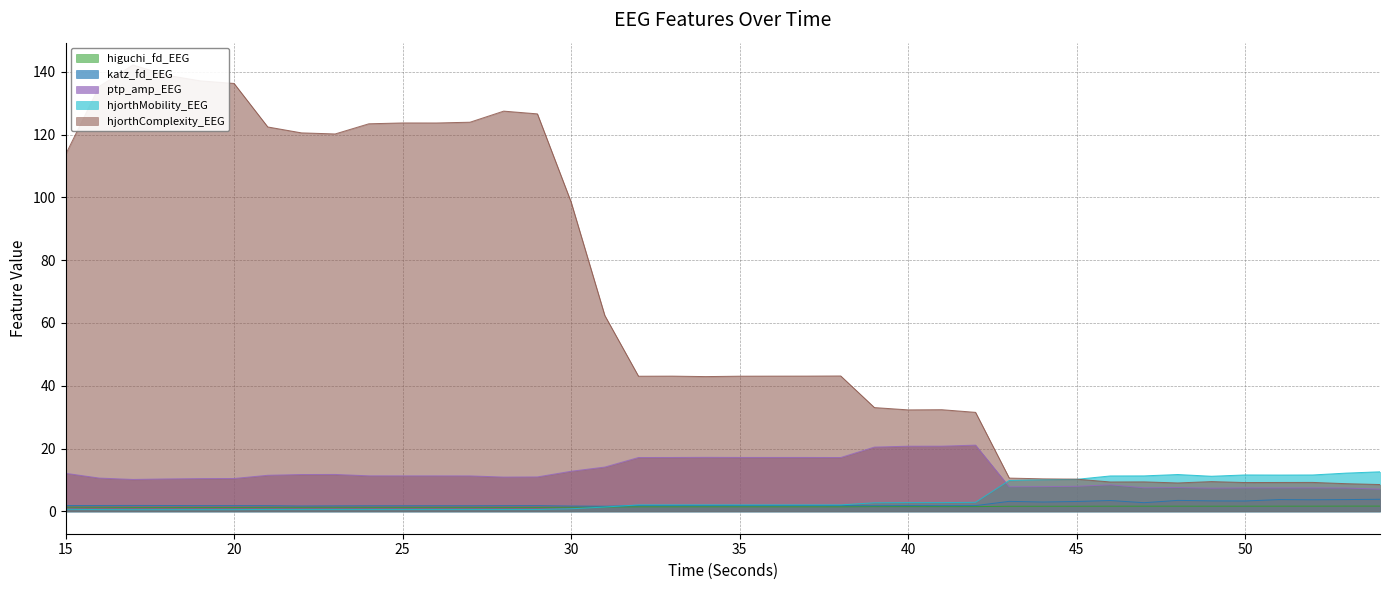

What is the highest value of the ptp_amp_EEG series?

21.1